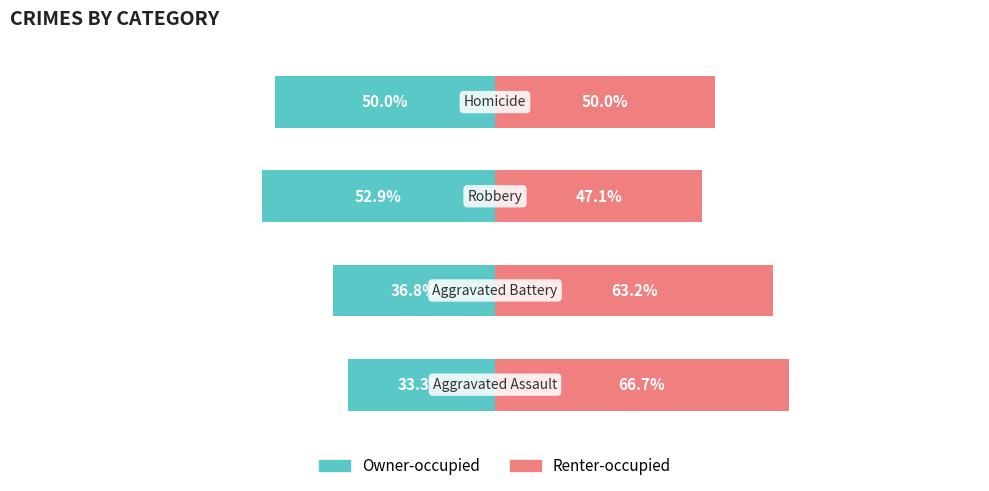

What is the highest value of the Renter-occupied series?

66.7